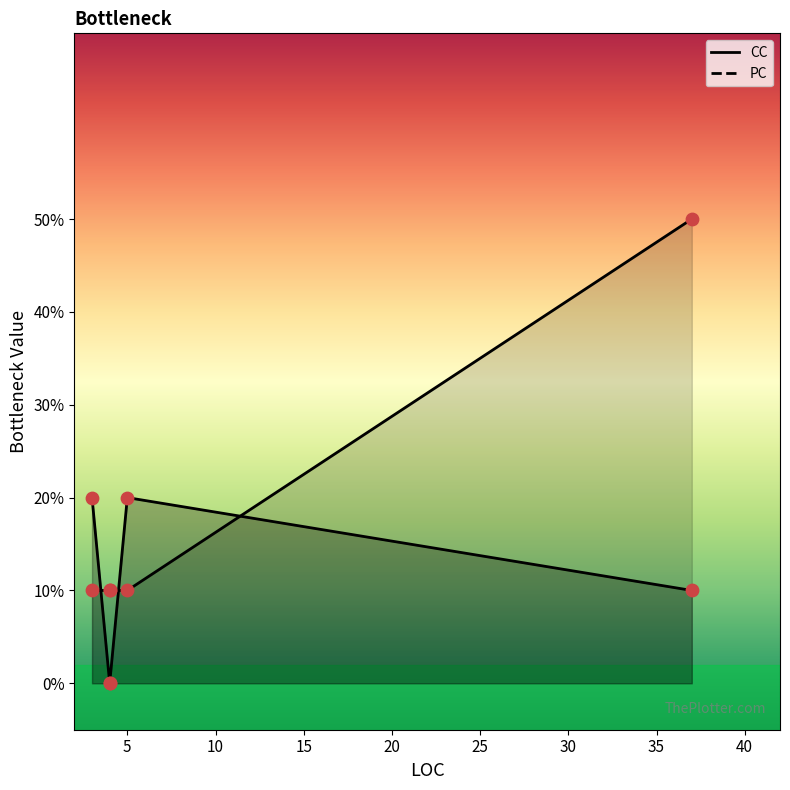

Which series contains the highest Y value?

CC